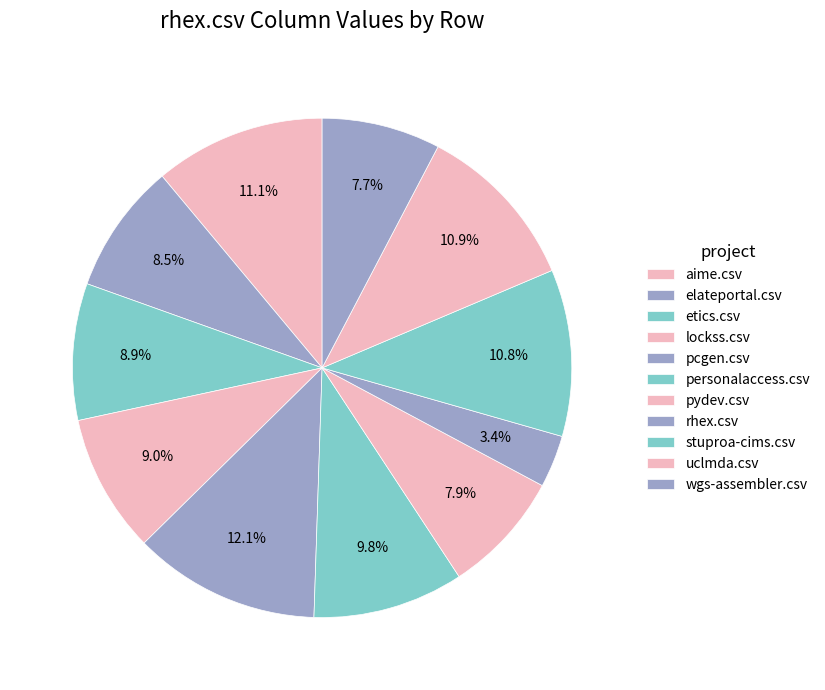

Rank the categories by value from lowest to highest.

rhex.csv, wgs-assembler.csv, pydev.csv, elateportal.csv, etics.csv, lockss.csv, personalaccess.csv, stuproa-cims.csv, uclmda.csv, aime.csv, pcgen.csv